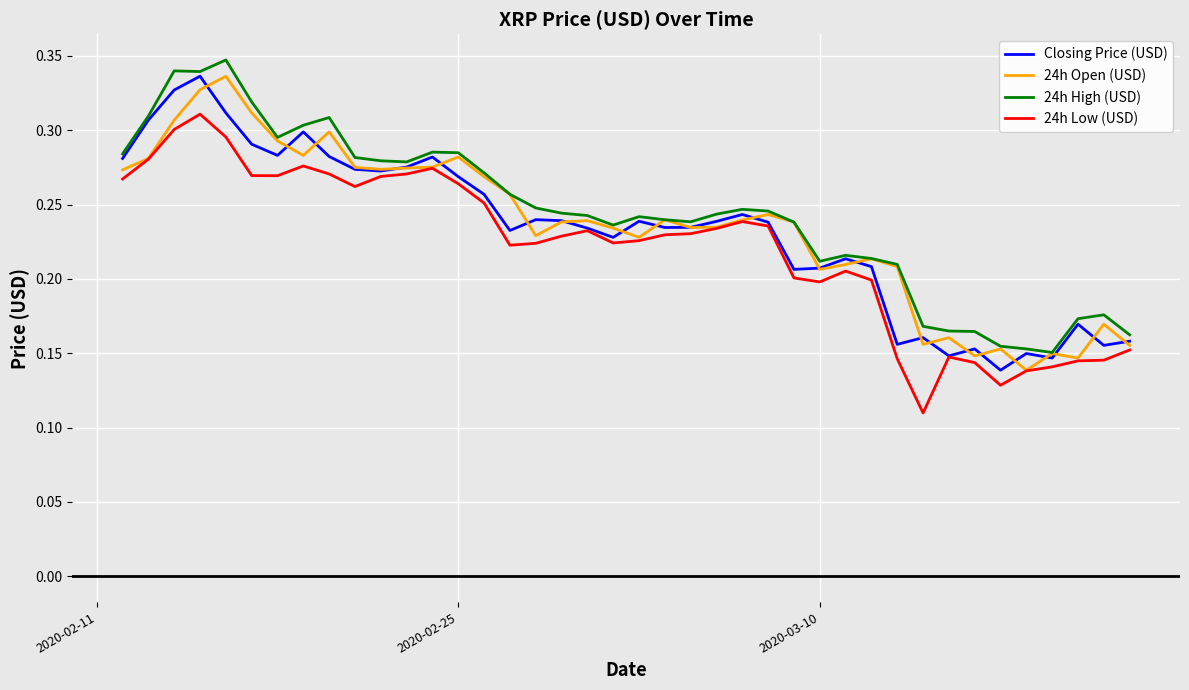

At how many categories does at least one series exceed 0?

40